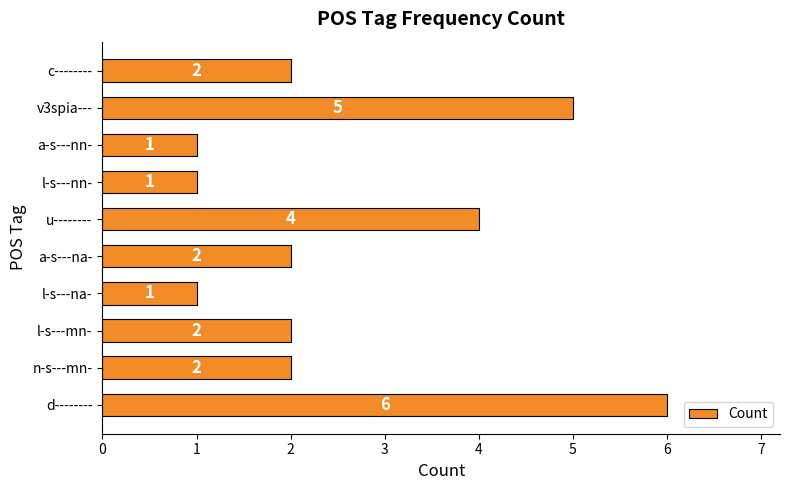

What is the sum of all values?

26